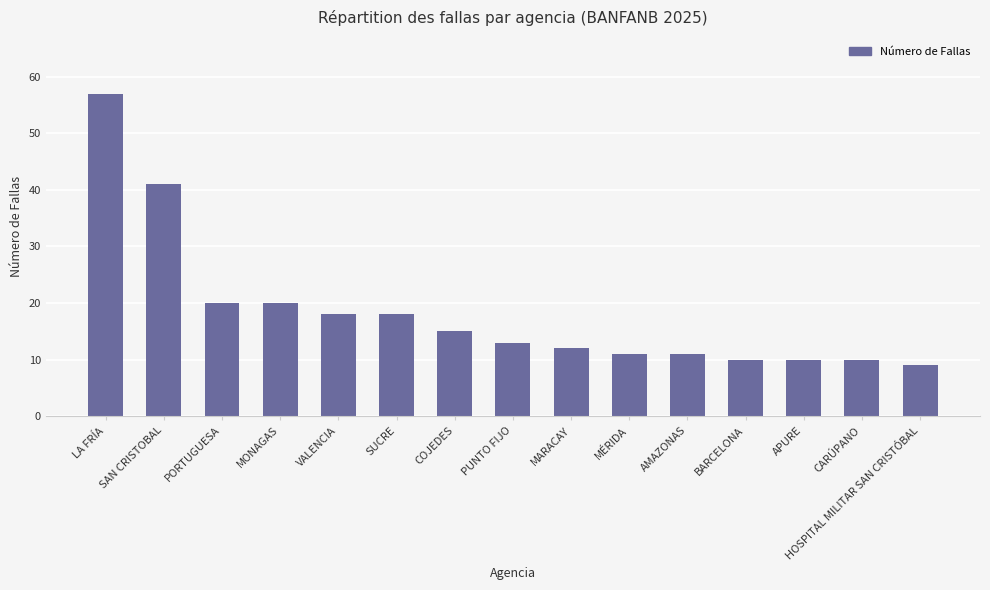

What is the ratio of the value at MÉRIDA to the value at SAN CRISTOBAL?

0.3